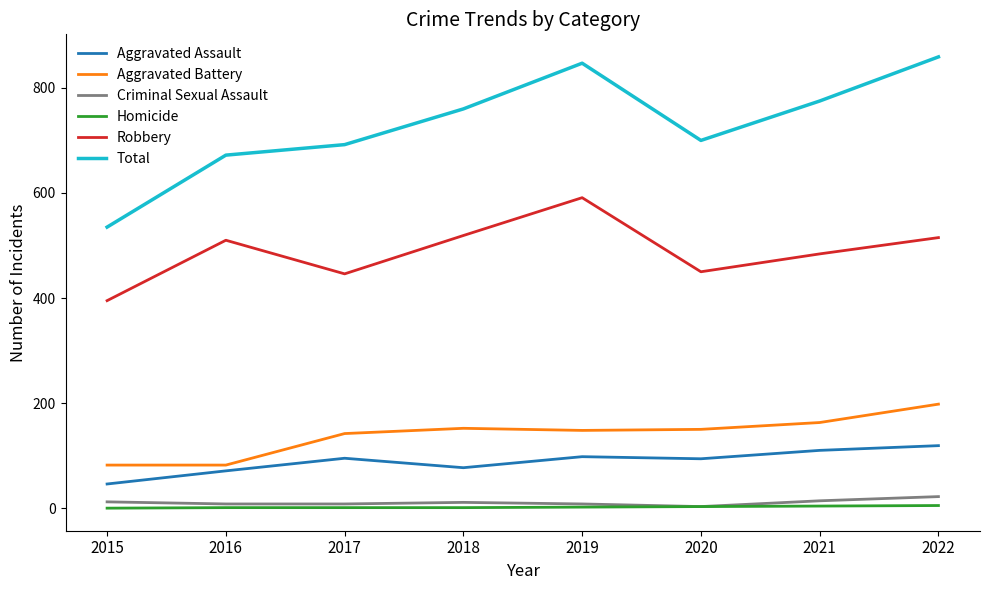

Which series has the largest range (max minus min)?

Total